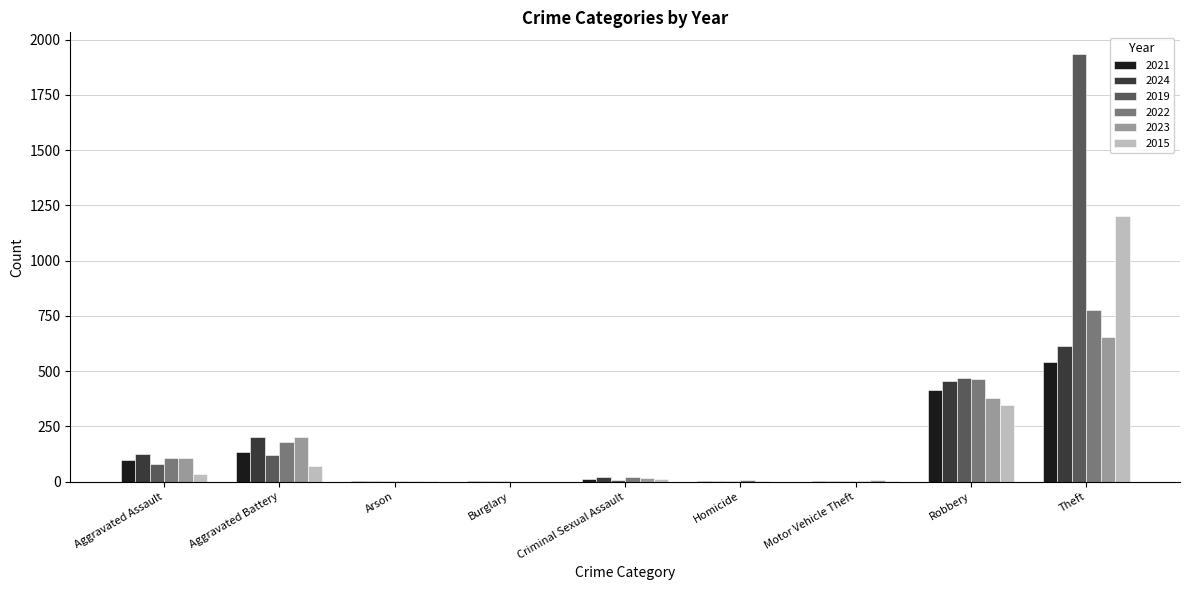

Which series has the widest spread of values?

2019